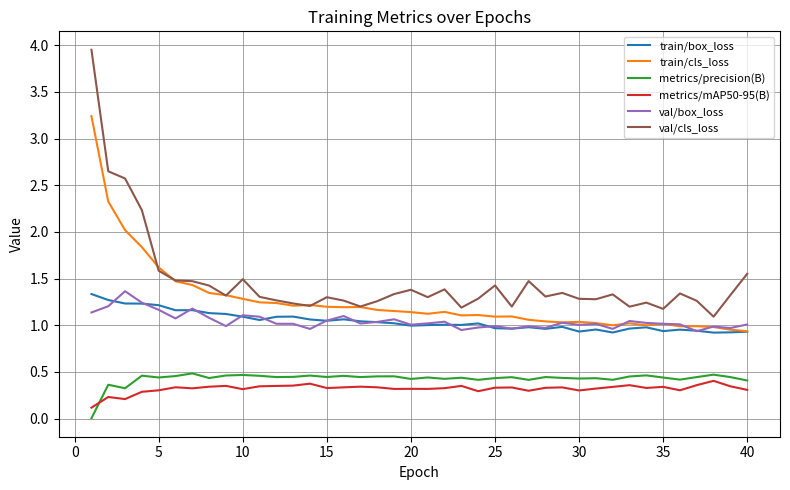

Which series has the largest total across all categories?

val/cls_loss